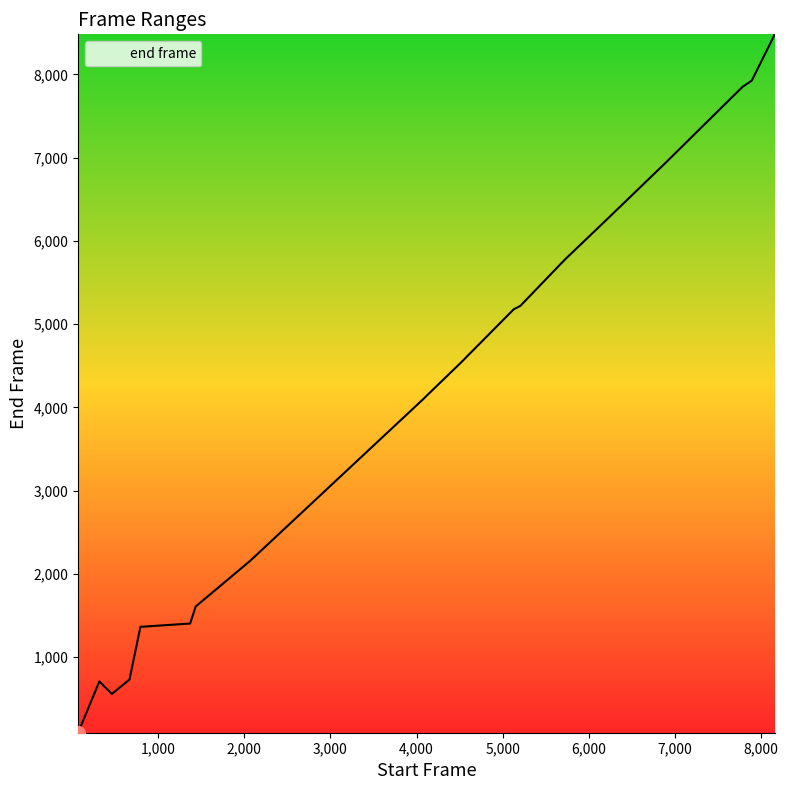

What is the maximum value shown in the chart?

8482